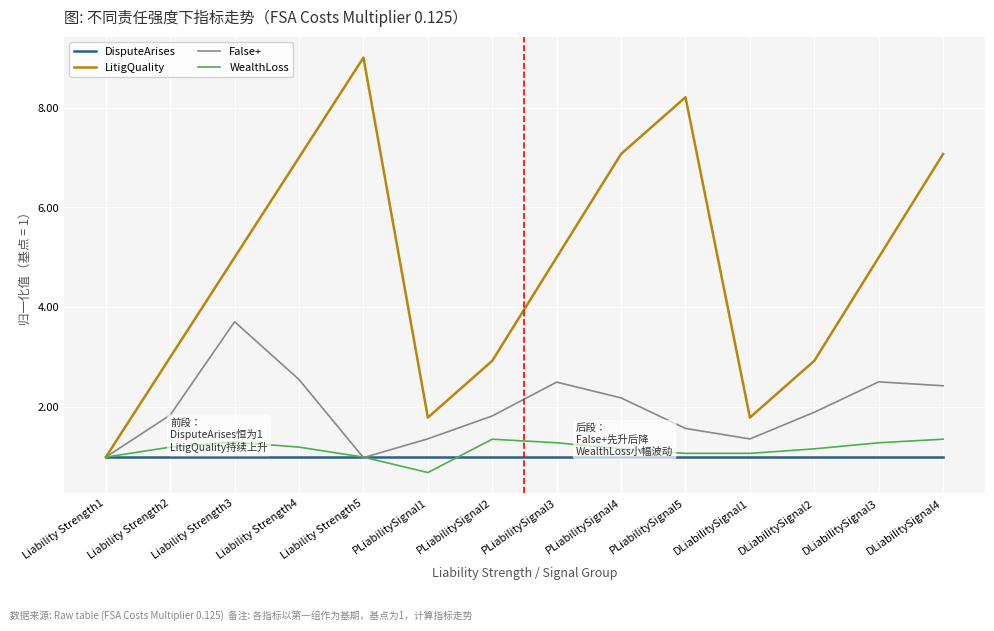

Which series has the largest total across all categories?

LitigQuality